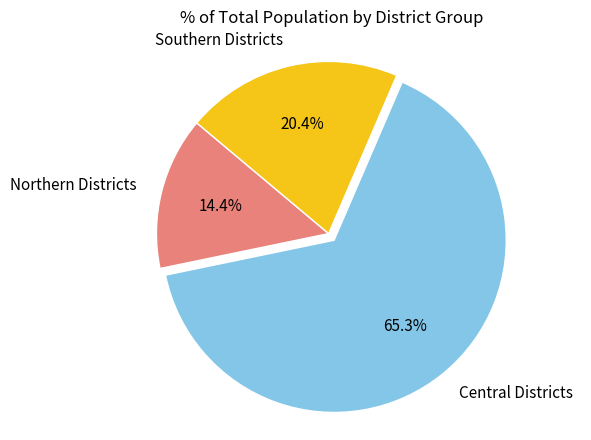

Do Northern Districts and Southern Districts together represent more than half of the pie?

No